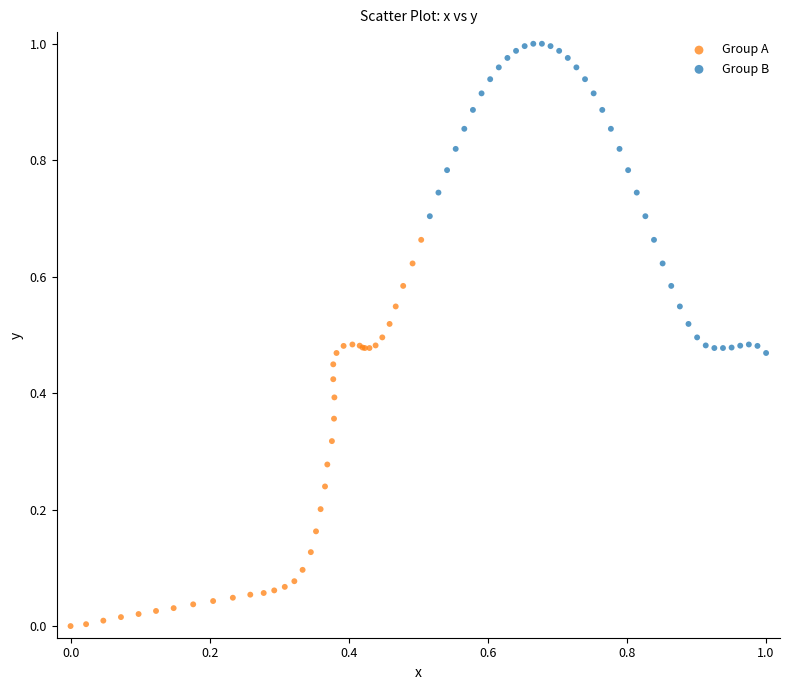

Which series contains the lowest Y value?

Group A